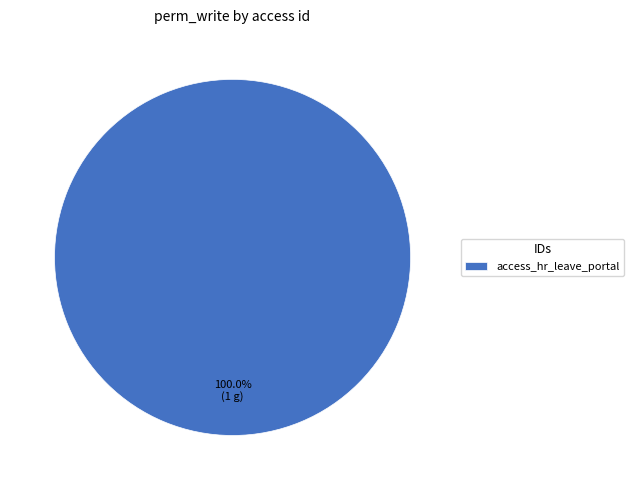

Is it true that access_hr_leave_portal is 100% of the pie?

True